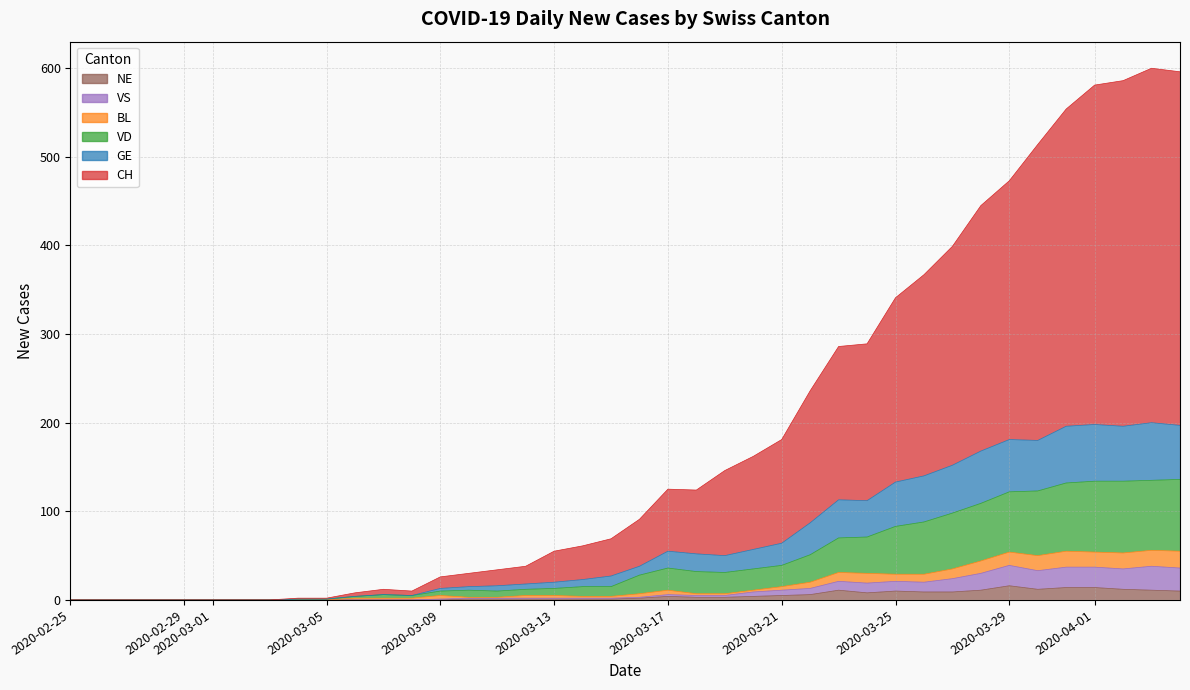

True or false: NE has more than 0 points higher than both neighbors.

True